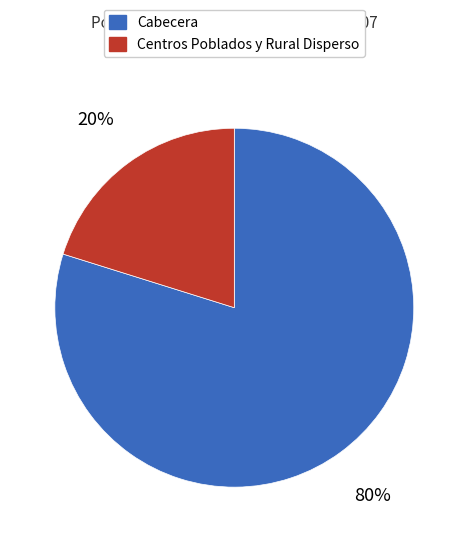

Does any single category account for the majority?

Yes